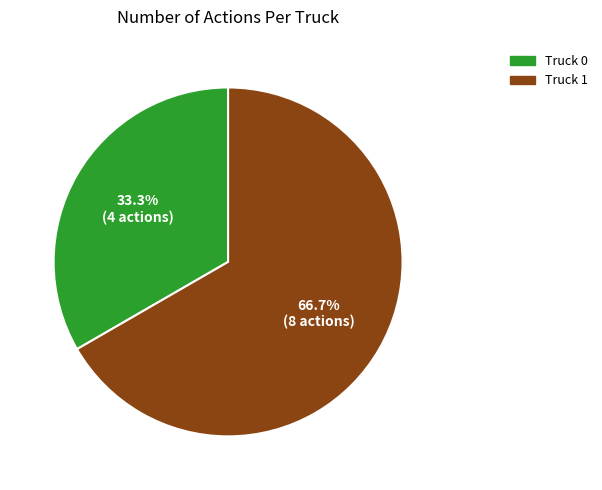

To the nearest percent, what is the difference between the largest and smallest slice percentages?

33%